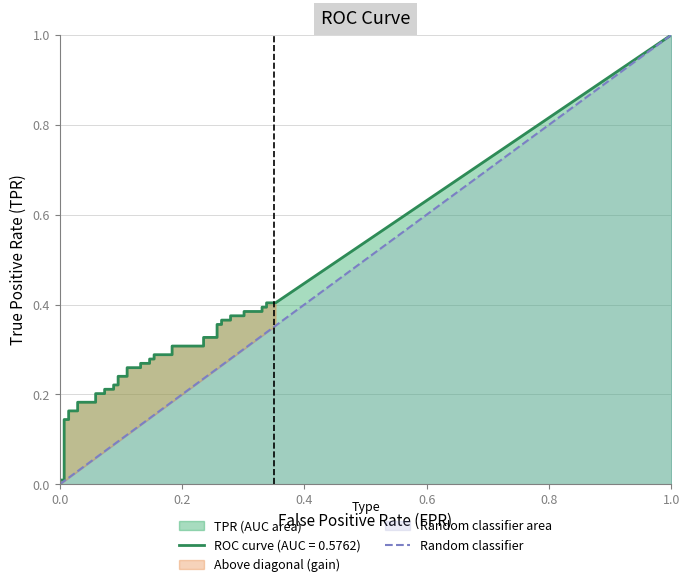

Is it true that the value at 1.0 is 2?

False